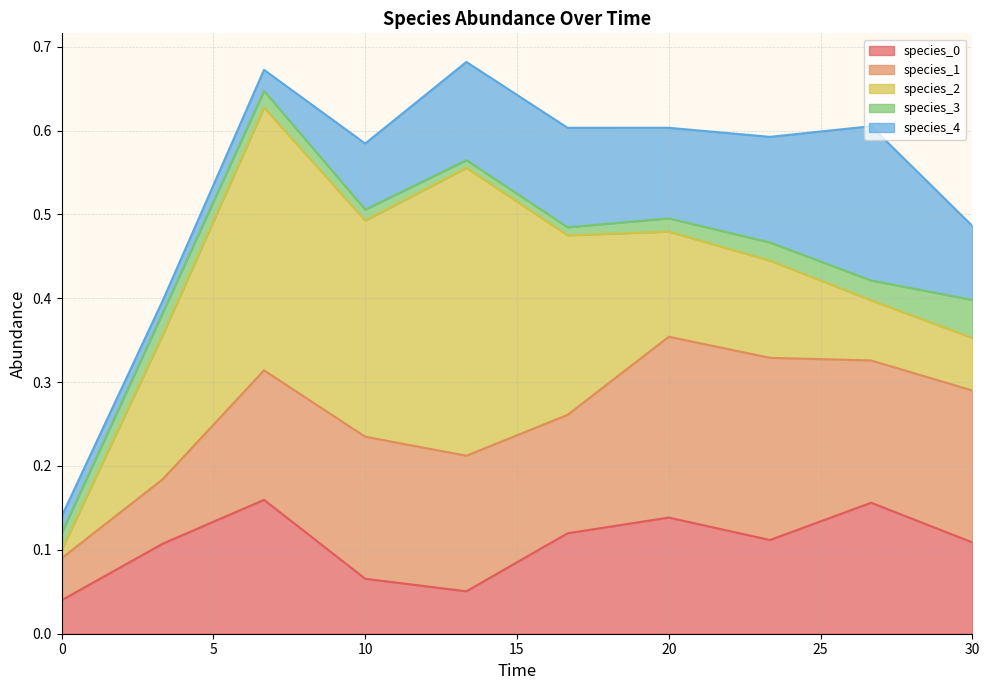

True or false: species_3 has more than 0 points higher than both neighbors.

True